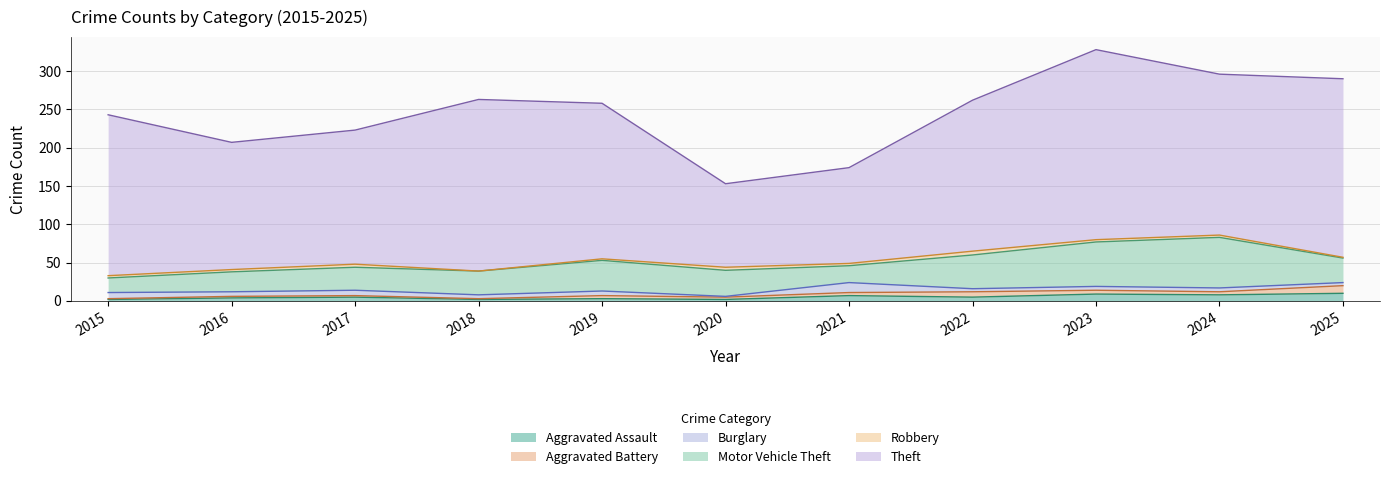

How many categories are shown in the chart?

11